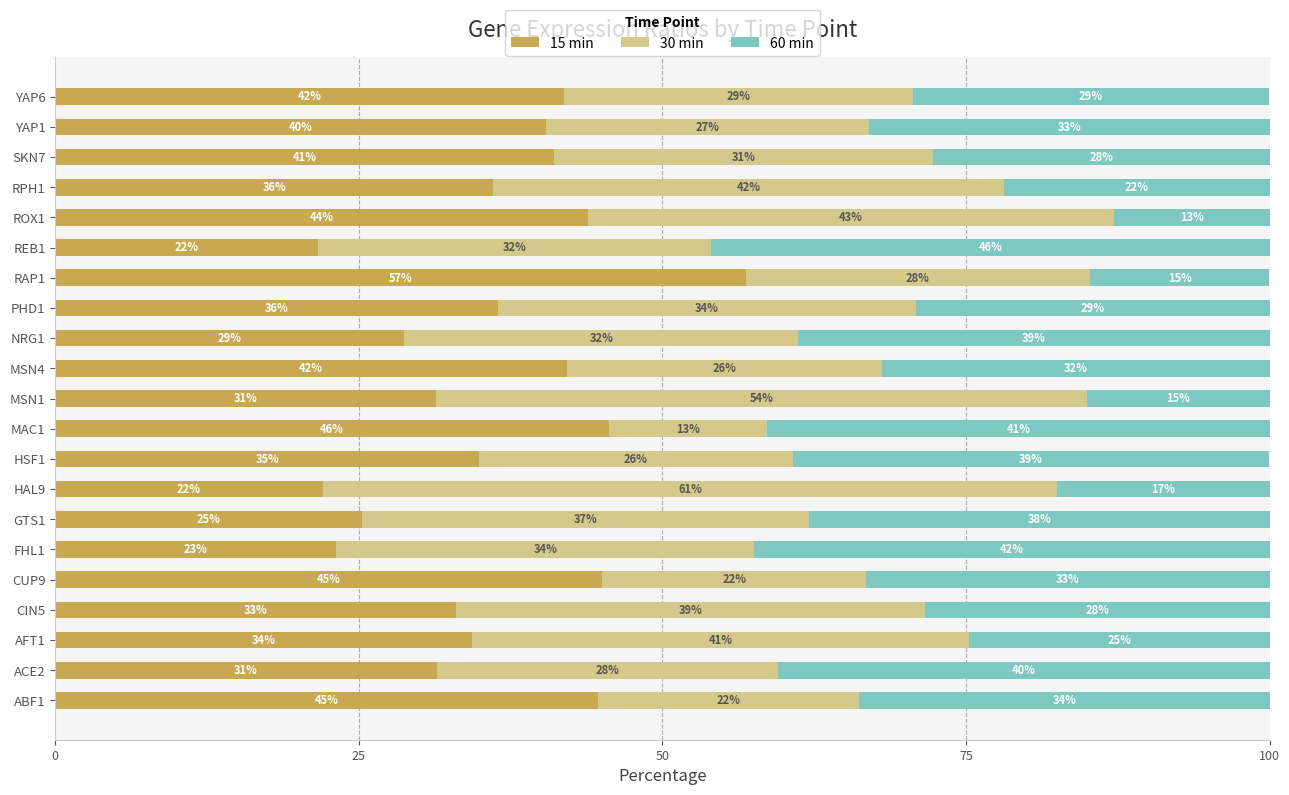

Is it true that 15 min equals 42.1 at MSN4?

True